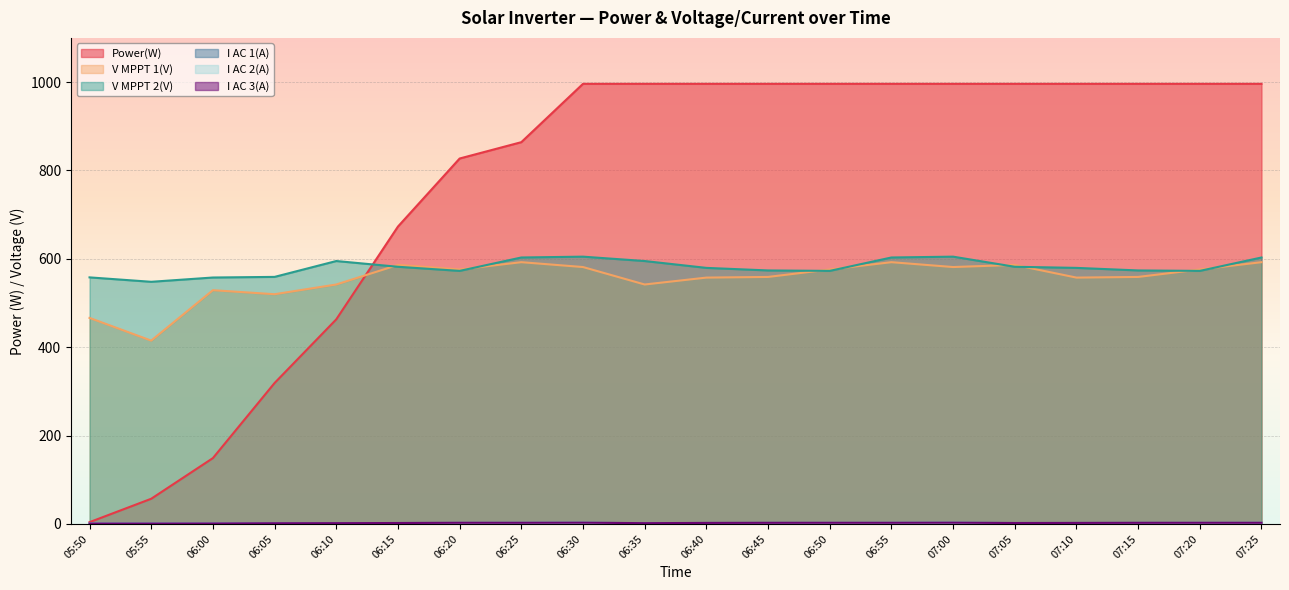

What is the label of the 2nd point from the left?

05:55